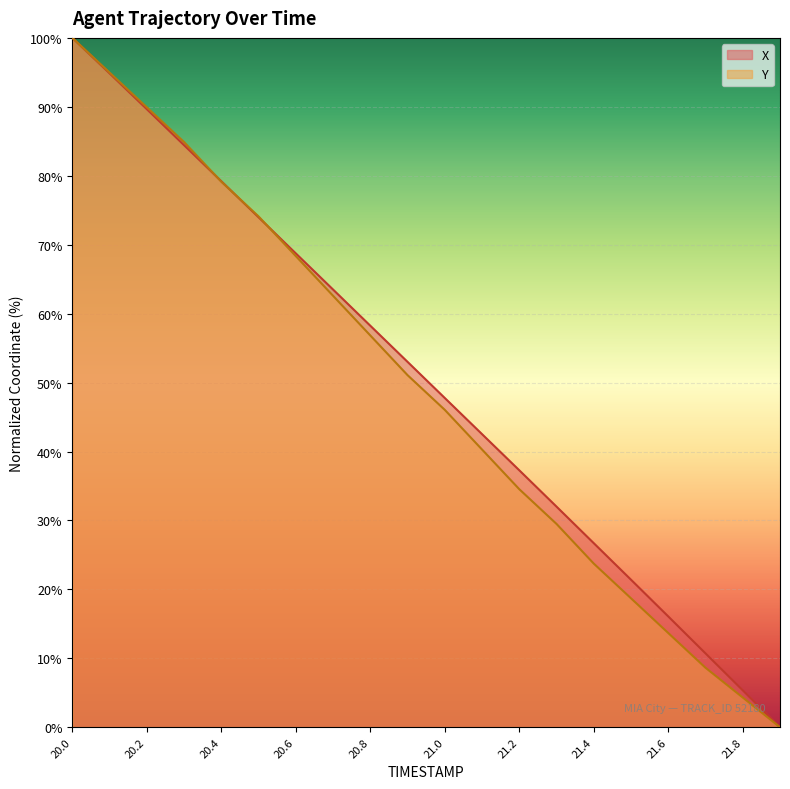

Where is X nearest to the value 50?

21.0